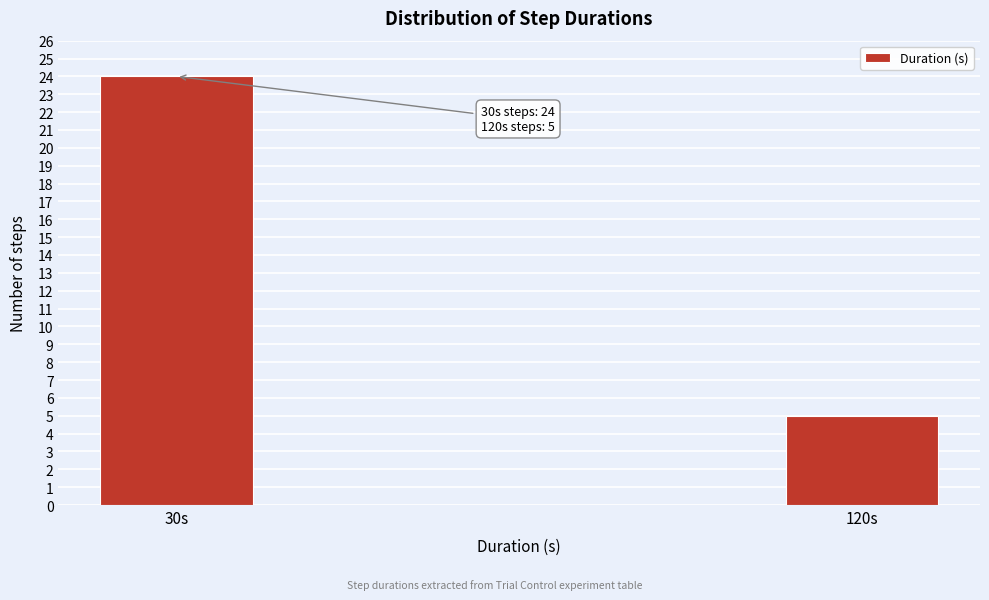

Reading left to right, transcribe all the data shown in this chart.

30s=24	120s=5